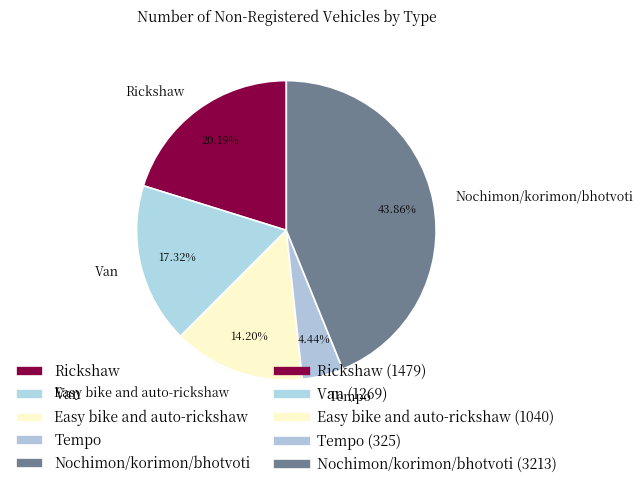

Does Easy bike and auto-rickshaw represent more than half of the total?

No